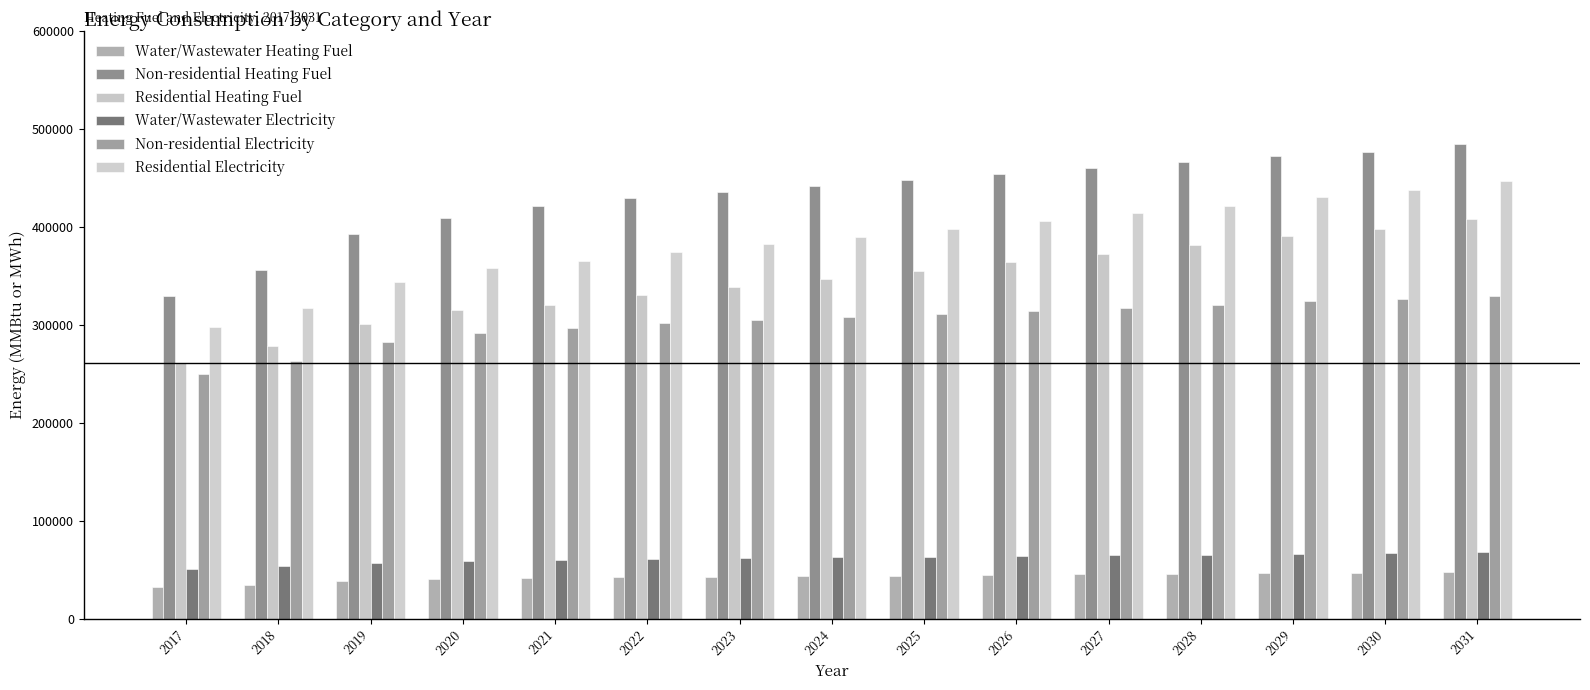

Reading left to right, list all the values displayed in this chart.

Water/Wastewater Heating Fuel: 2017=32103.3	2018=34704.3	2019=38303.4	2020=39981.6	2021=41130.4	2022=42015.3	2023=42632.1	2024=43184.4	2025=43805.6	2026=44499.7	2027=45126.7	2028=45687.8	2029=46383.6	2030=46813.8	2031=47577.2
Non-residential Heating Fuel: 2017=329258.8	2018=355785.7	2019=392515.1	2020=409519.5	2021=421082.5	2022=429924.8	2023=436046.4	2024=441487.8	2025=447609.3	2026=454411.1	2027=460532.7	2028=465974.1	2029=472775.8	2030=476856.9	2031=484338.8
Residential Heating Fuel: 2017=261280.1	2018=278580.5	2019=301369.9	2020=314795.3	2021=320628.4	2022=330235.1	2023=338567.1	2024=346637.5	2025=355159.5	2026=364149.7	2027=372872.8	2028=381312.4	2029=390612.2	2030=398452.5	2031=408345.2
Water/Wastewater Electricity: 2017=50527.1	2018=53338.2	2019=57222.7	2020=59049.3	2021=60309.4	2022=61287.7	2023=61974.8	2024=62594.9	2025=63291.8	2026=64074.8	2027=64784.8	2028=65424.3	2029=66209.8	2030=66711.0	2031=67569.6
Non-residential Electricity: 2017=249774.5	2018=263488.4	2019=282476.9	2020=291267.8	2021=297245.7	2022=301817.0	2023=304981.7	2024=307794.8	2025=310959.6	2026=314476.0	2027=317640.7	2028=320453.8	2029=323970.2	2030=326080.0	2031=329948.0
Residential Electricity: 2017=297473.3	2018=317109.3	2019=343503.2	2020=357844.9	2021=365189.1	2022=374589.0	2023=382340.2	2024=389725.6	2025=397631.1	2026=406070.0	2027=414138.6	2028=421823.7	2029=430513.8	2030=437405.4	2031=446730.4